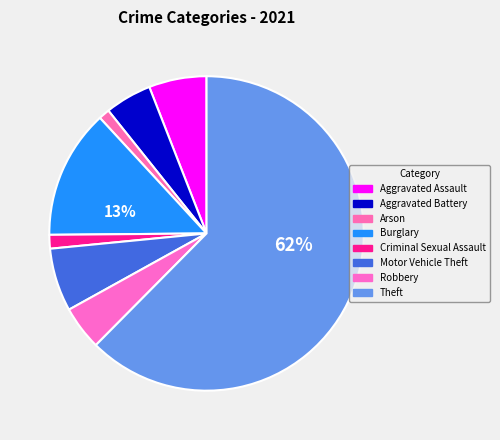

True or false: Theft accounts for 70% of the total.

False